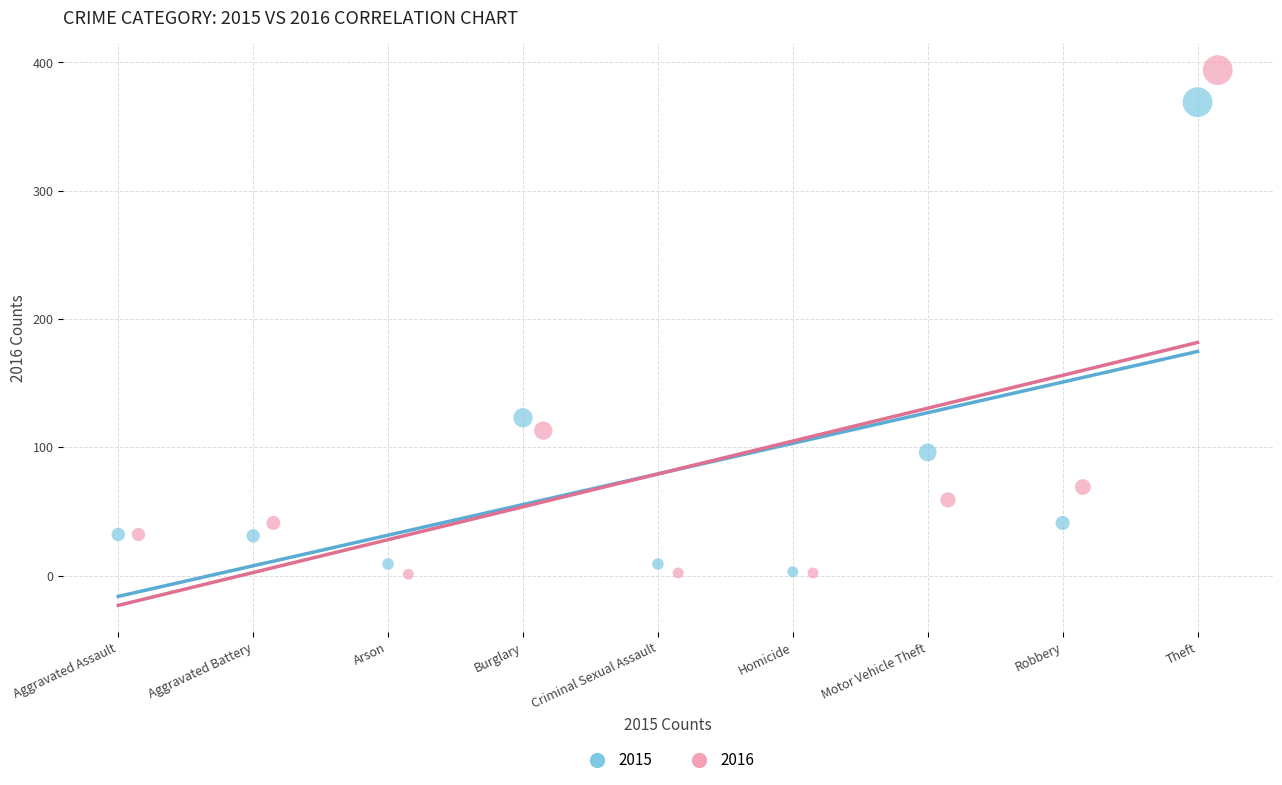

Which series has the widest spread of Y values?

2016